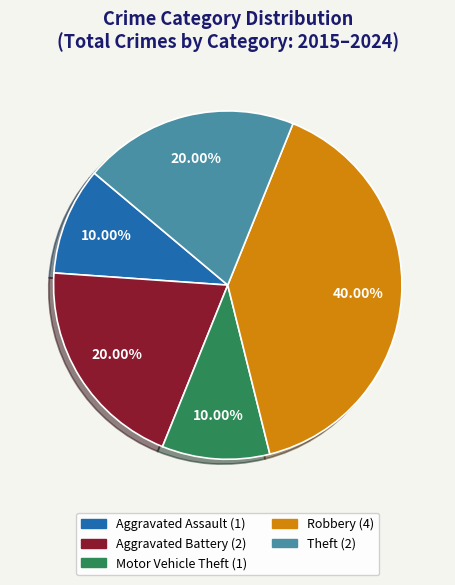

Is it true that Motor Vehicle Theft is 1% of the pie?

False